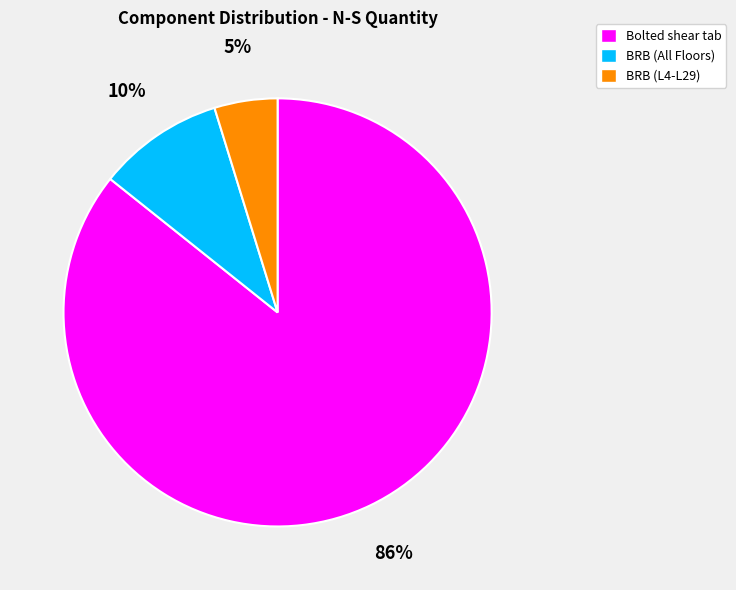

To the nearest percent, what portion does BRB (All Floors) represent?

10%